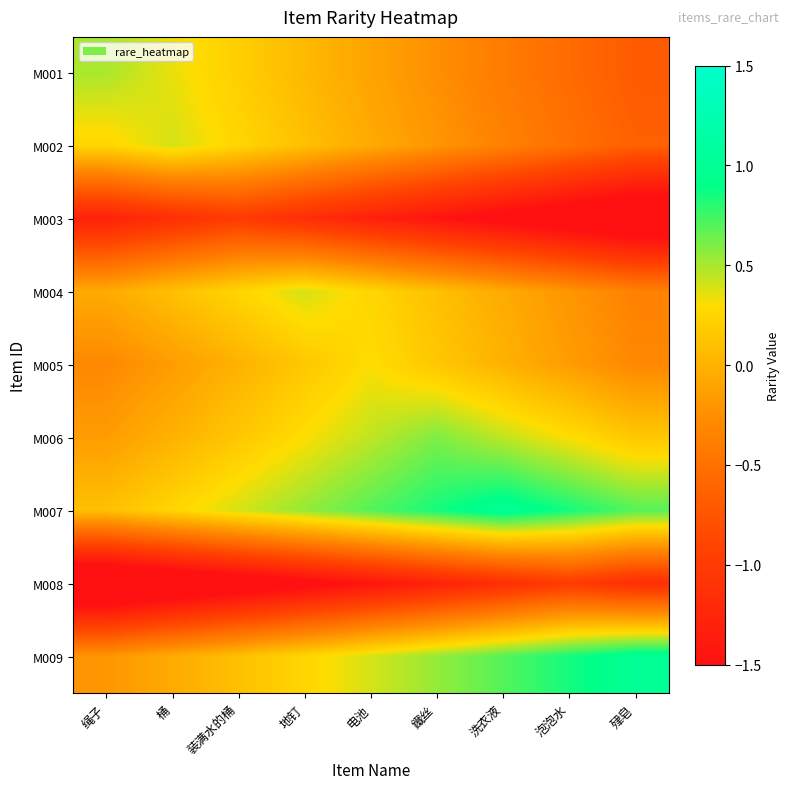

Reading left to right, list all the values displayed in this chart.

M001: 绳子=0.5	桶=0.3	装满水的桶=0.2	地钉=0.1	电池=-0.1	鐵丝=-0.2	洗衣液=-0.4	泡泡水=-0.6	肂皂=-0.7
M002: 绳子=0.2	桶=0.4	装满水的桶=0.2	地钉=0.1	电池=-0.0	鐵丝=-0.2	洗衣液=-0.3	泡泡水=-0.5	肂皂=-0.7
M003: 绳子=-1.3	桶=-1.1	装满水的桶=-1.0	地钉=-1.1	电池=-1.3	鐵丝=-1.4	洗衣液=-1.6	泡泡水=-1.8	肂皂=-1.9
M004: 绳子=-0.0	桶=0.1	装满水的桶=0.2	地钉=0.4	电池=0.2	鐵丝=0.1	洗衣液=-0.0	泡泡水=-0.2	肂皂=-0.3
M005: 绳子=-0.3	桶=-0.1	装满水的桶=0.0	地钉=0.1	电池=0.3	鐵丝=0.1	洗衣液=0.0	泡泡水=-0.1	肂皂=-0.3
M006: 绳子=-0.2	桶=0.0	装满水的桶=0.2	地钉=0.3	电池=0.4	鐵丝=0.6	洗衣液=0.4	泡泡水=0.3	肂皂=0.2
M007: 绳子=0.1	桶=0.2	装满水的桶=0.4	地钉=0.6	电池=0.7	鐵丝=0.8	洗衣液=1.0	泡泡水=0.8	肂皂=0.7
M008: 绳子=-2.0	桶=-1.9	装满水的桶=-1.8	地钉=-1.6	电池=-1.4	鐵丝=-1.3	洗衣液=-1.1	泡泡水=-1.0	肂皂=-1.1
M009: 绳子=-0.2	桶=-0.1	装满水的桶=0.1	地钉=0.2	电池=0.4	鐵丝=0.6	洗衣液=0.7	泡泡水=0.8	肂皂=1.0